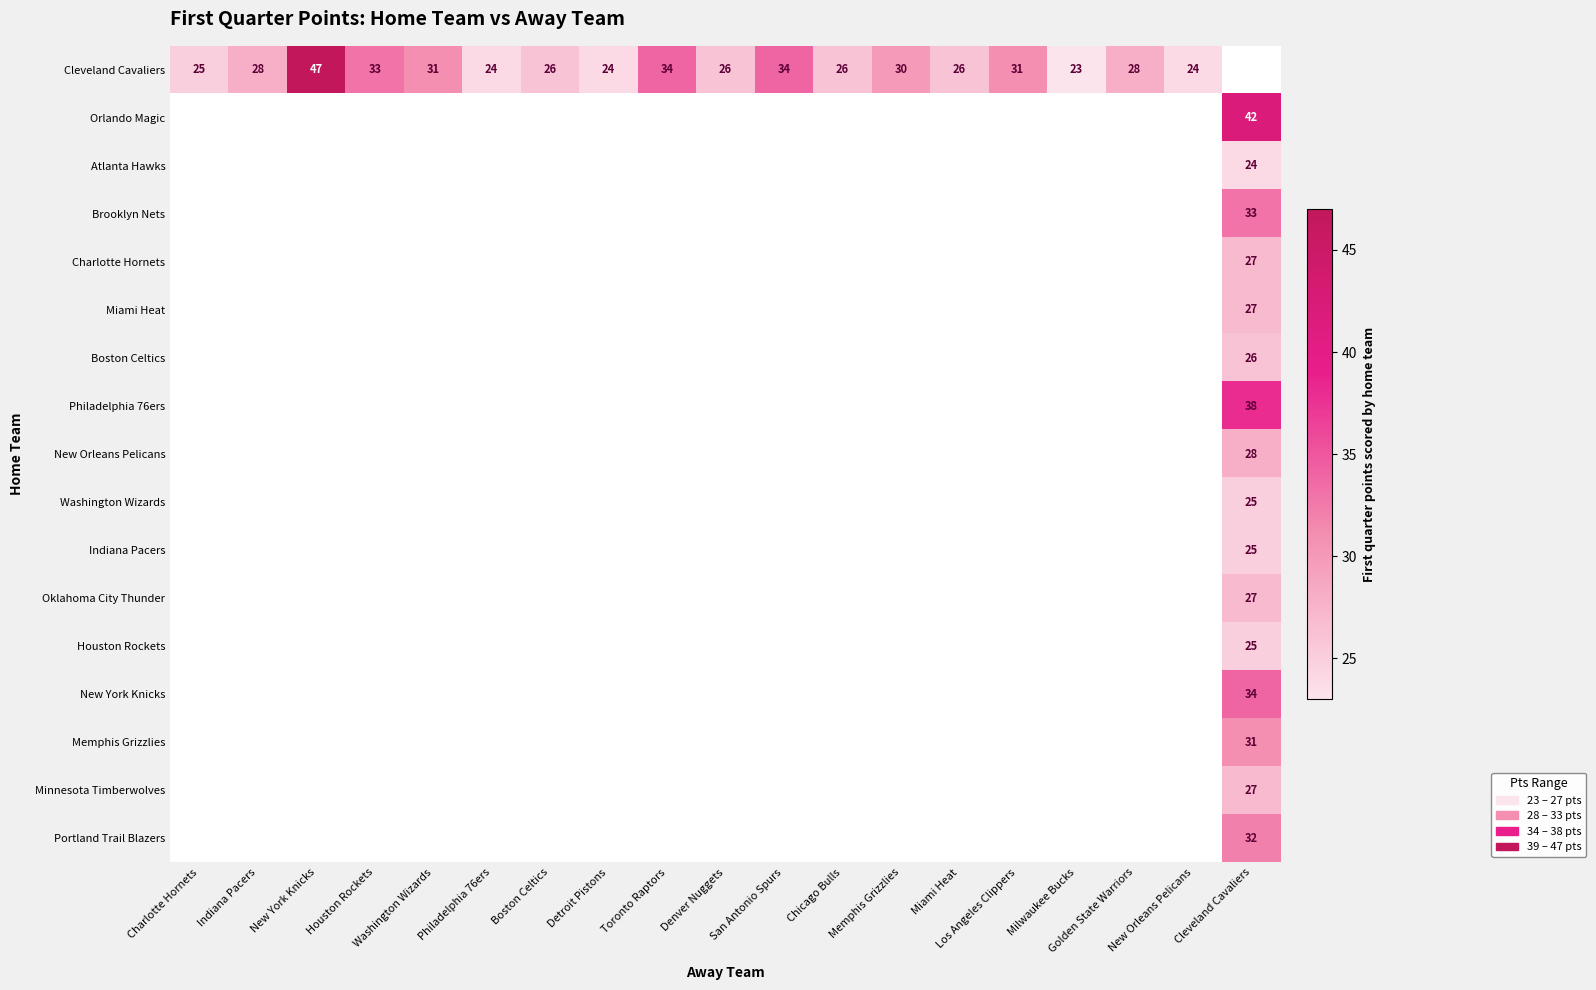

What is the maximum value shown in the chart?

47.0